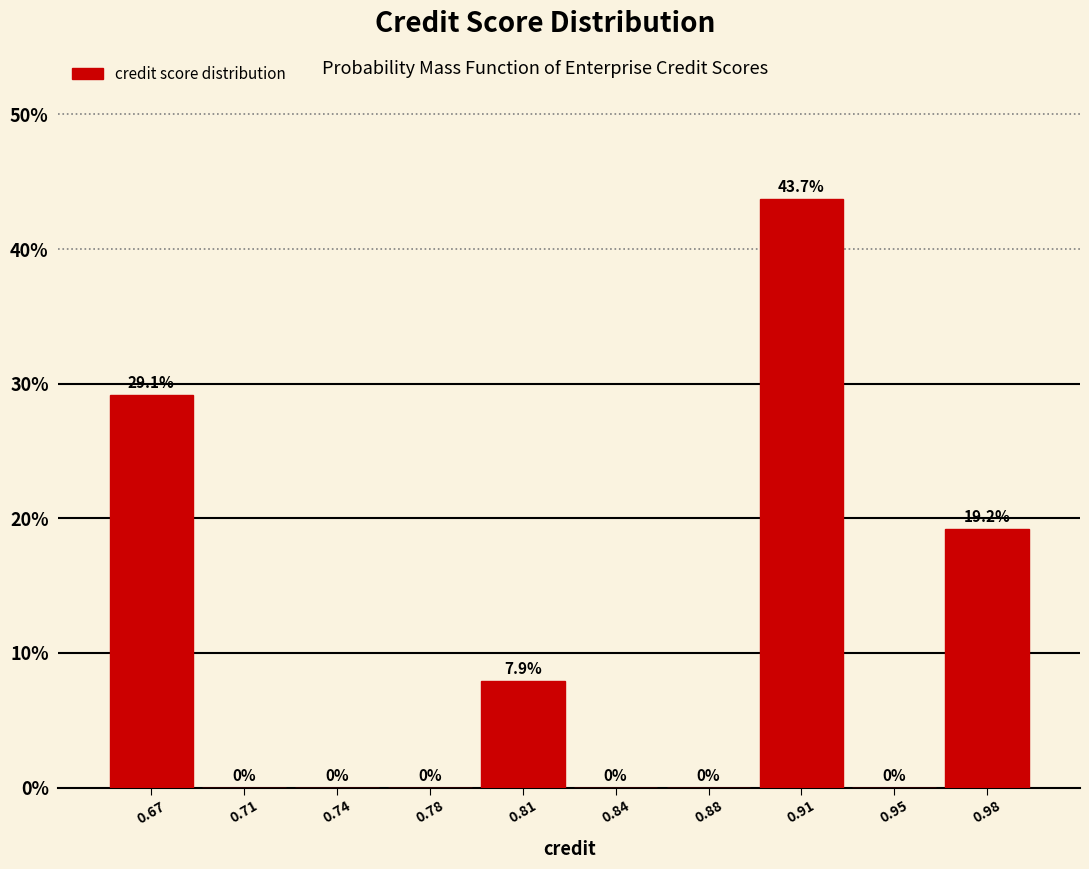

Which label corresponds to the largest value in the chart?

0.91